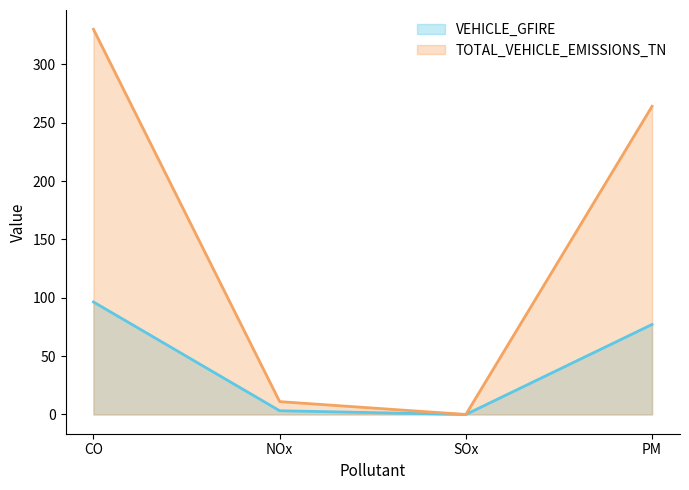

True or false: VEHICLE_GFIRE has a value of 159.9 at CO.

False